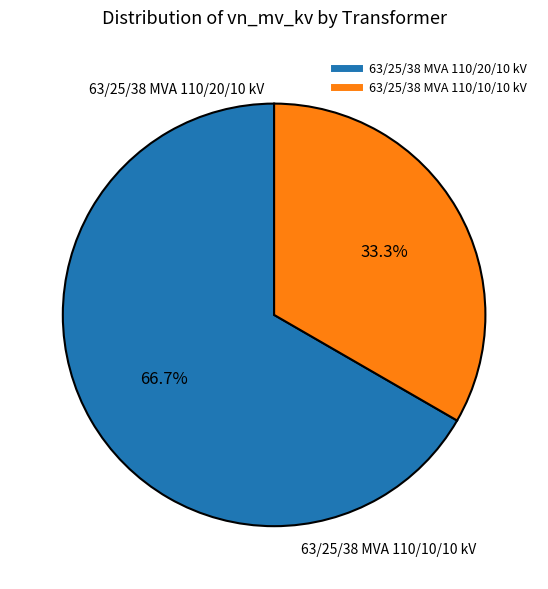

Count the number of slices in the pie.

2